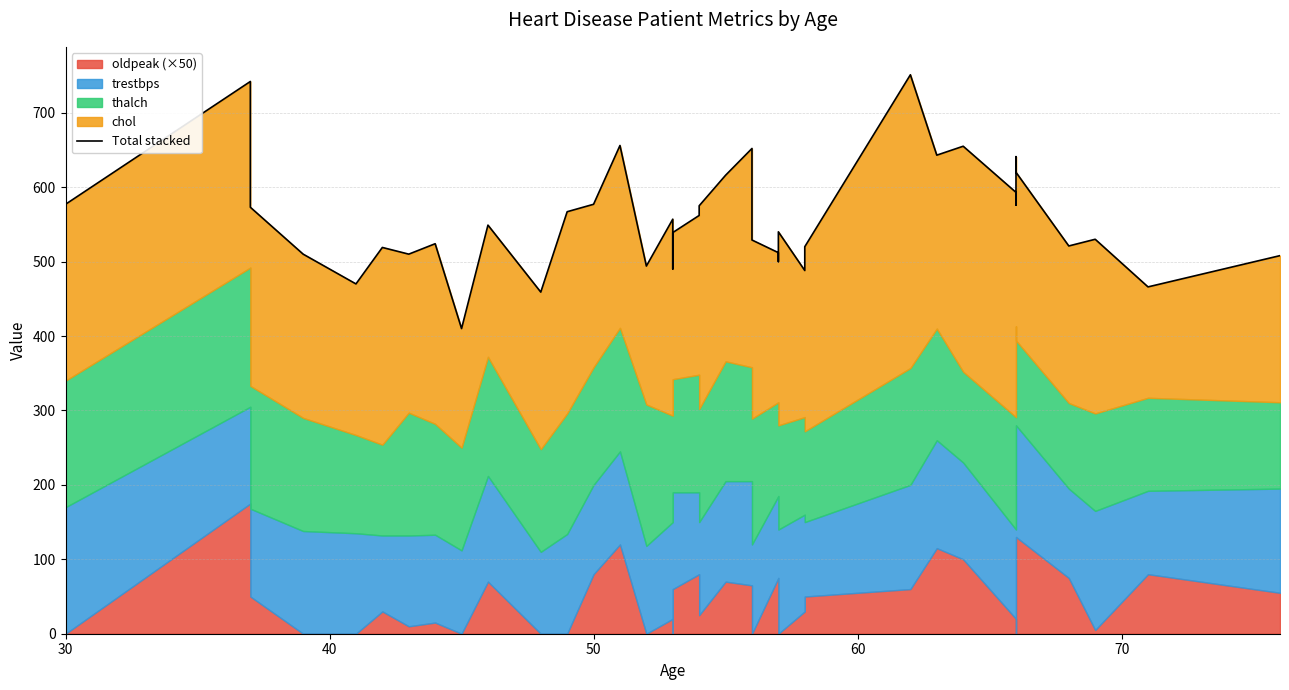

Count the number of values greater than 549.

19